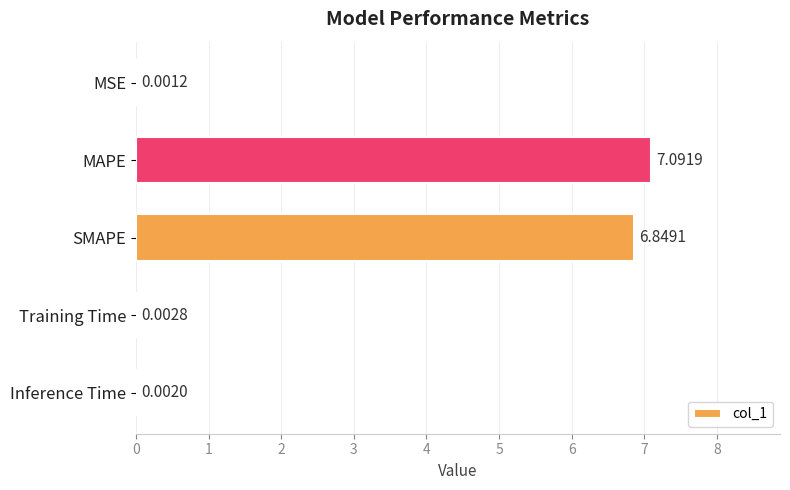

What is the sum of all values?

13.9